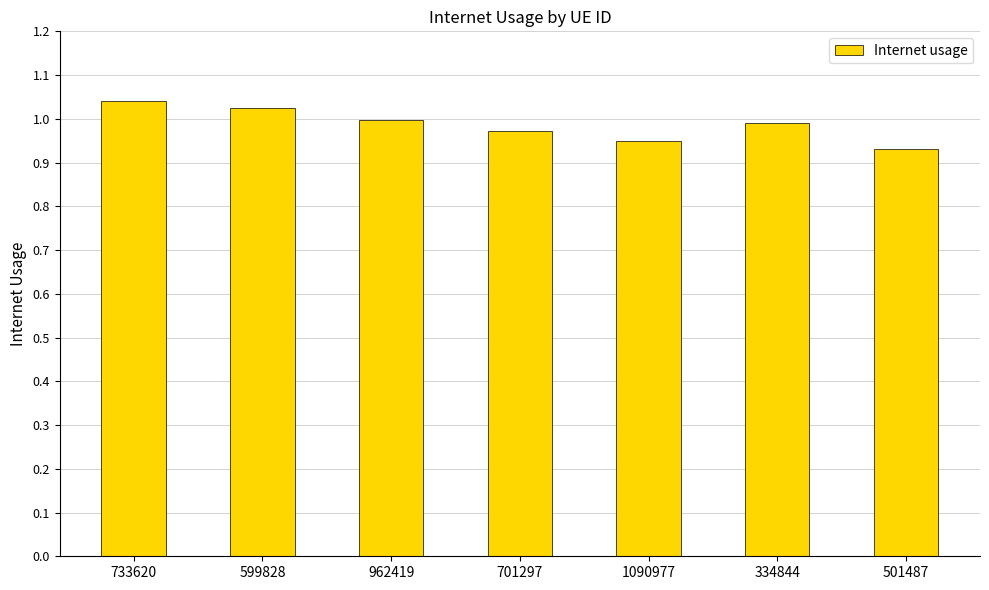

The value at 334844 is 0.7. True or false?

False